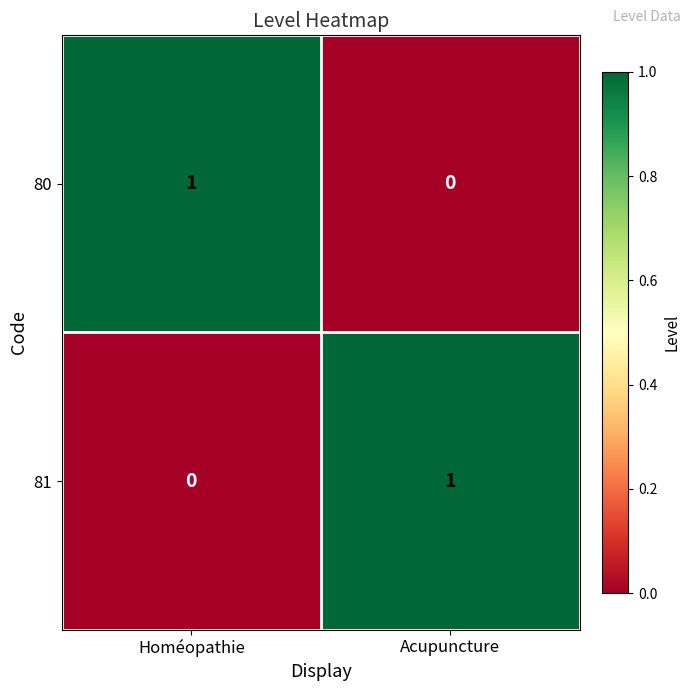

List the labels in order of 81 value, smallest first.

Homéopathie, Acupuncture